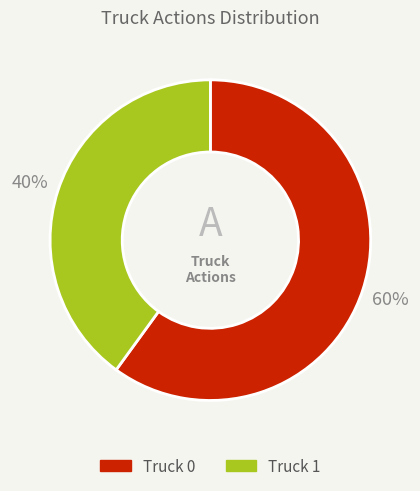

Rank the categories by value from lowest to highest.

Truck 1, Truck 0